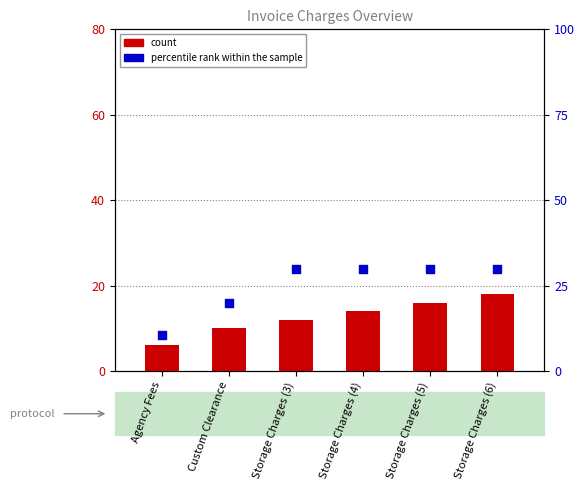

At which category is the sum across all series the highest?

Storage Charges (6)